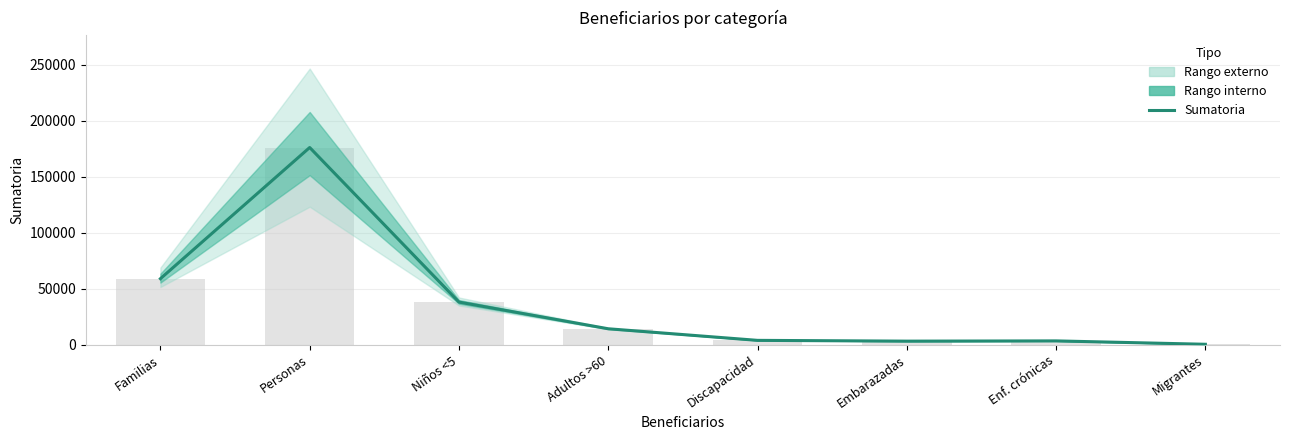

At which label is the value closest to 88376?

Familias